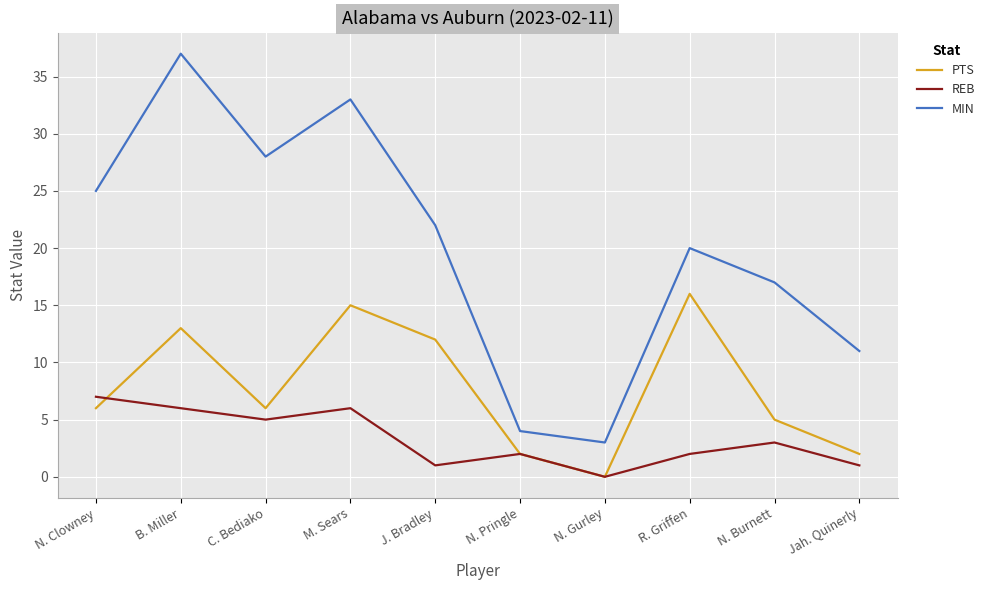

Is it true that REB equals 5 at N. Burnett?

False